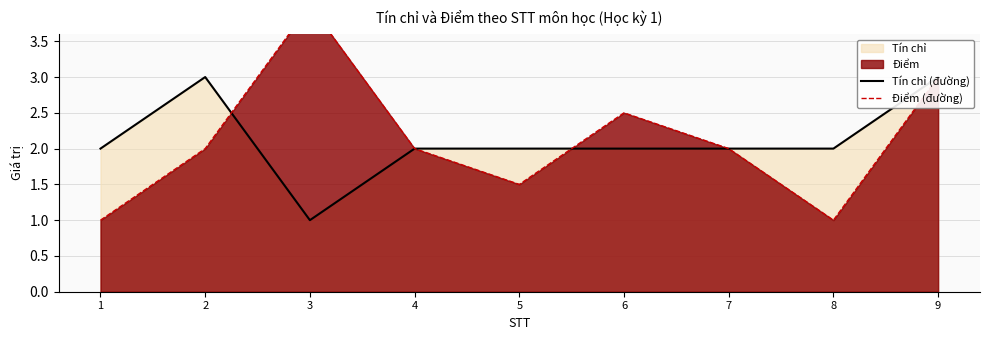

How many lines are shown in the chart?

2